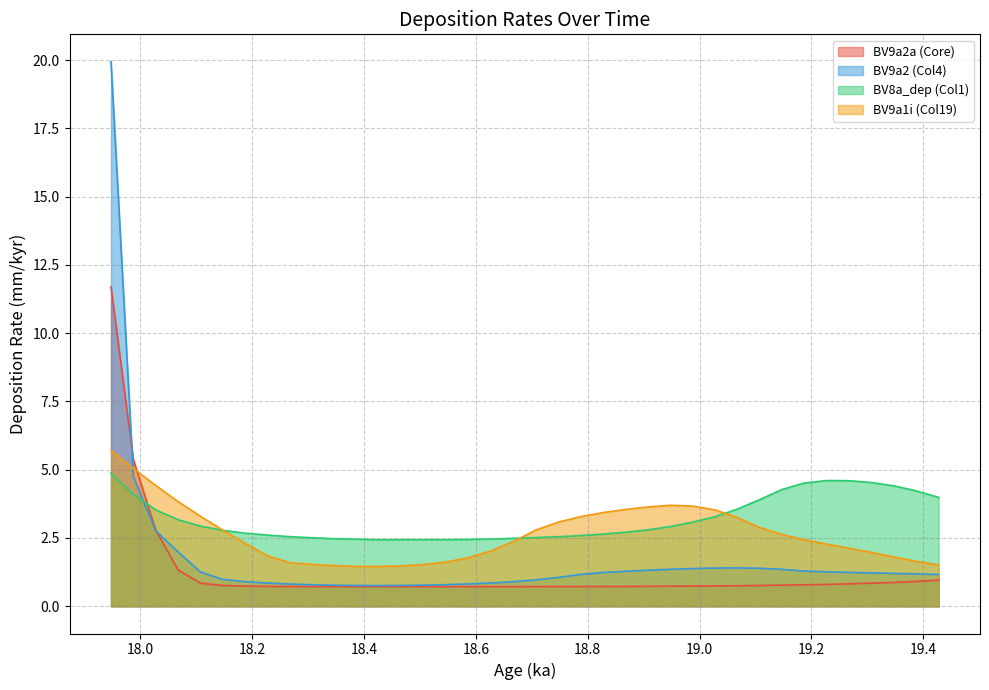

How many intersections are there between BV9a2a and BV9a2?

2